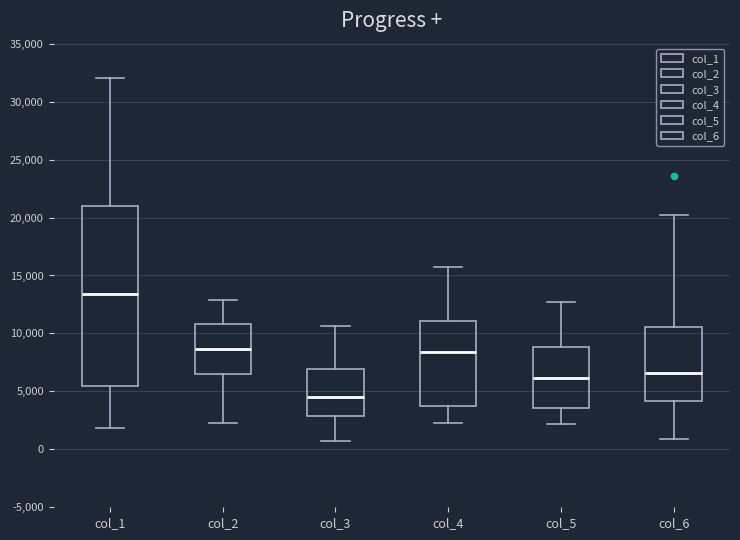

Reading left to right, read every box against the y-axis: the position of its median line, the range the box covers, and the ends of its whiskers. The values are not printed on the chart, so give them approximately, as read against the axis.

col_1: median 13500, box 5500 to 21000, whiskers 2000 to 32000
col_2: median 8500, box 6500 to 11000, whiskers 2500 to 13000
col_3: median 4500, box 3000 to 7000, whiskers 500 to 10500
col_4: median 8500, box 4000 to 11000, whiskers 2000 to 15500
col_5: median 6000, box 3500 to 9000, whiskers 2000 to 12500
col_6: median 6500, box 4000 to 10500, whiskers 1000 to 20000